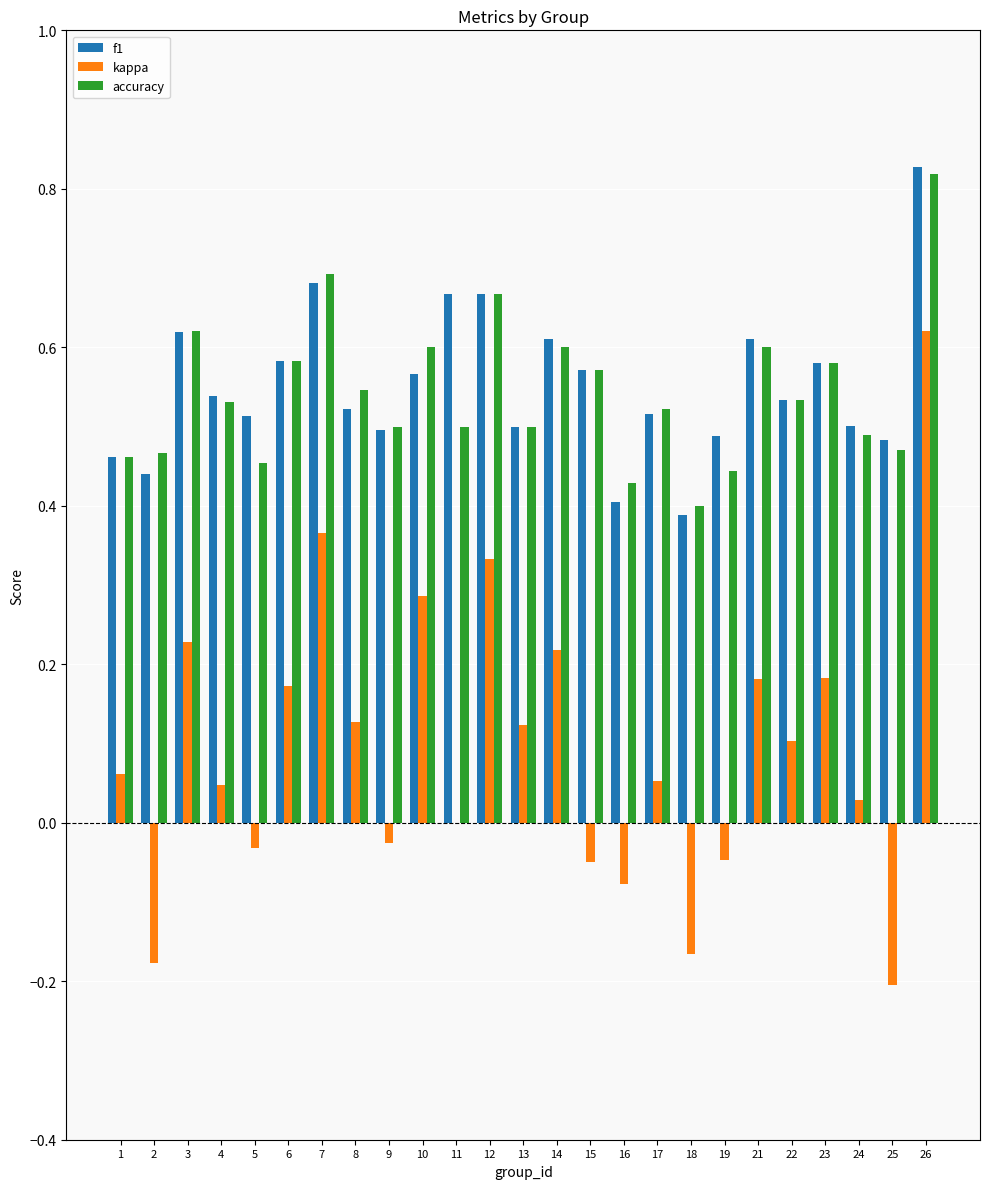

At which label is kappa closest to 0?

11